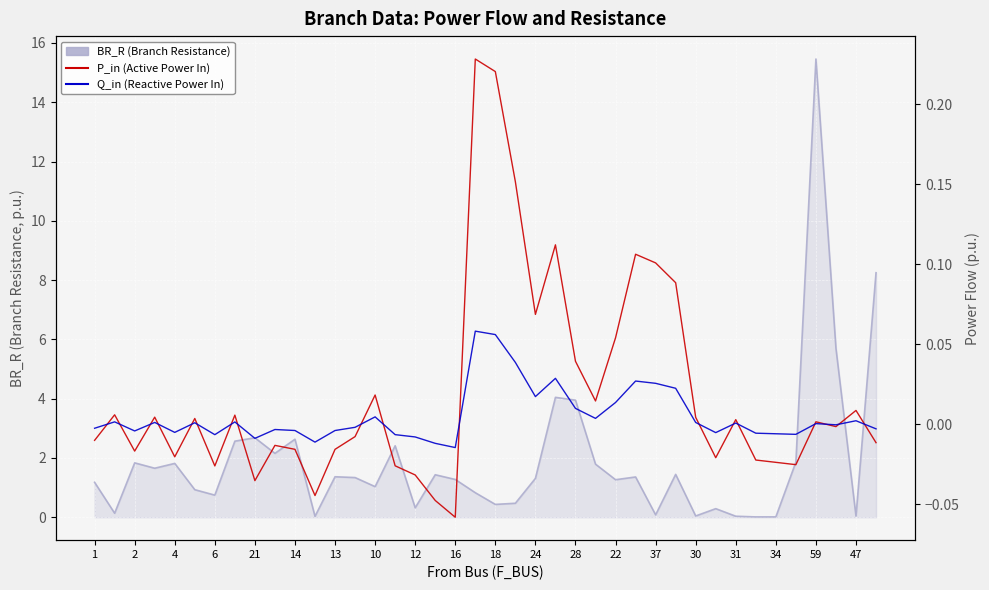

Reading right to left, transcribe all the data shown in this chart.

BR_R (Branch Resistance): 8.2	0.0	5.7	15.5	1.9	0.0	0.0	0.0	0.3	0.0	1.4	0.1	1.4	1.3	1.8	3.9	4.0	1.3	0.5	0.4	0.8	1.3	1.4	0.3	2.4	1.0	1.3	1.4	0.0	2.6	2.2	2.7	2.6	0.7	0.9	1.8	1.7	1.8	0.1	1.2
P_in (Active Power In): -0.0	0.0	-0.0	0.0	-0.0	-0.0	-0.0	0.0	-0.0	0.0	0.1	0.1	0.1	0.1	0.0	0.0	0.1	0.1	0.2	0.2	0.2	-0.1	-0.0	-0.0	-0.0	0.0	-0.0	-0.0	-0.0	-0.0	-0.0	-0.0	0.0	-0.0	0.0	-0.0	0.0	-0.0	0.0	-0.0
Q_in (Reactive Power In): -0.0	0.0	-0.0	0.0	-0.0	-0.0	-0.0	0.0	-0.0	0.0	0.0	0.0	0.0	0.0	0.0	0.0	0.0	0.0	0.0	0.1	0.1	-0.0	-0.0	-0.0	-0.0	0.0	-0.0	-0.0	-0.0	-0.0	-0.0	-0.0	0.0	-0.0	0.0	-0.0	0.0	-0.0	0.0	-0.0